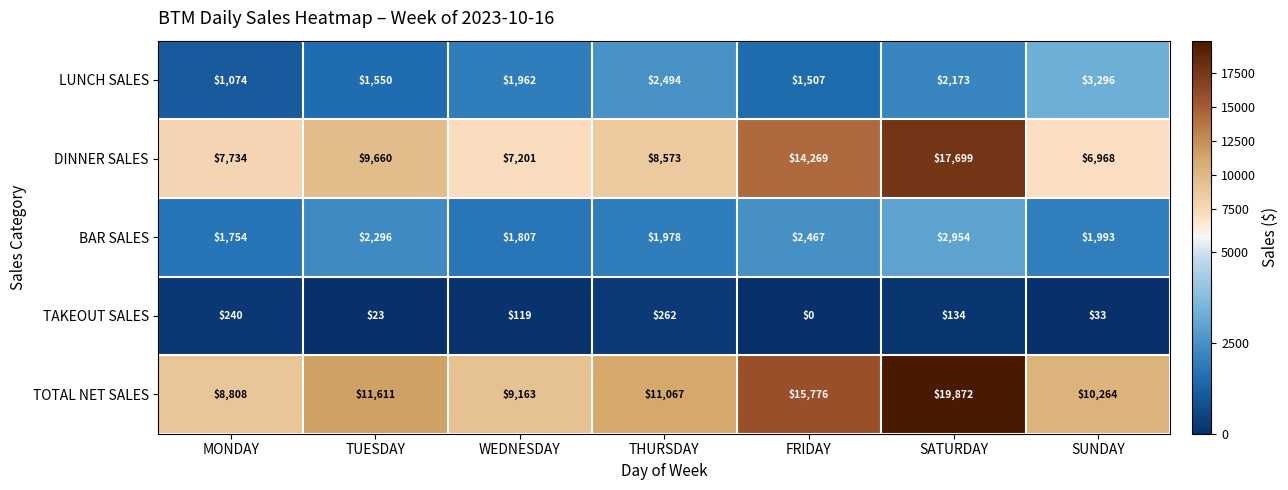

What is the maximum value shown in the chart?

19872